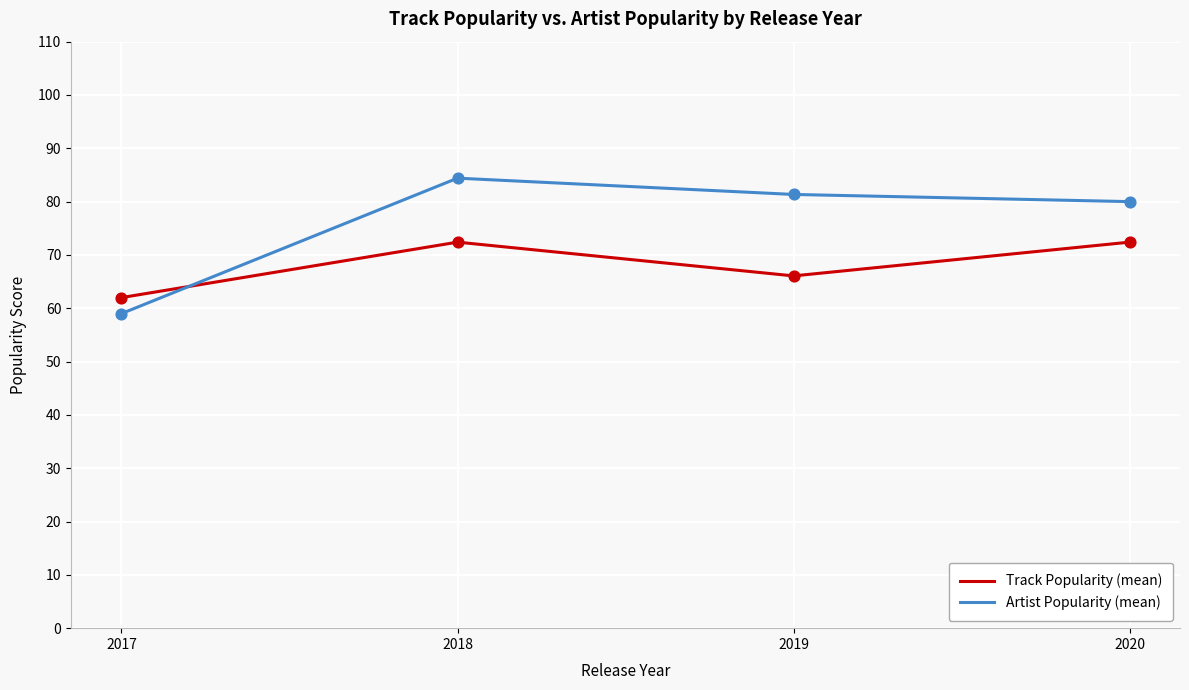

What are all the series names shown in the legend?

Track Popularity (mean), Artist Popularity (mean)